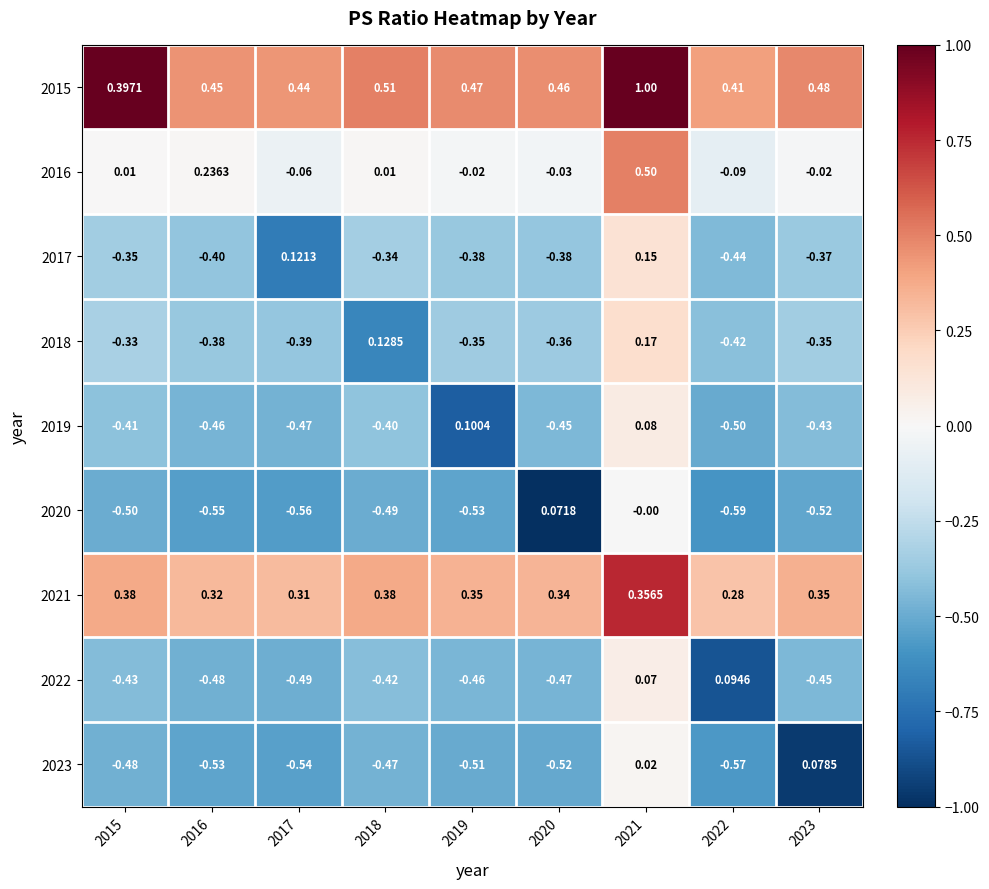

Is the value of 2023 at 2021 greater than the value of 2019 at 2015?

Yes